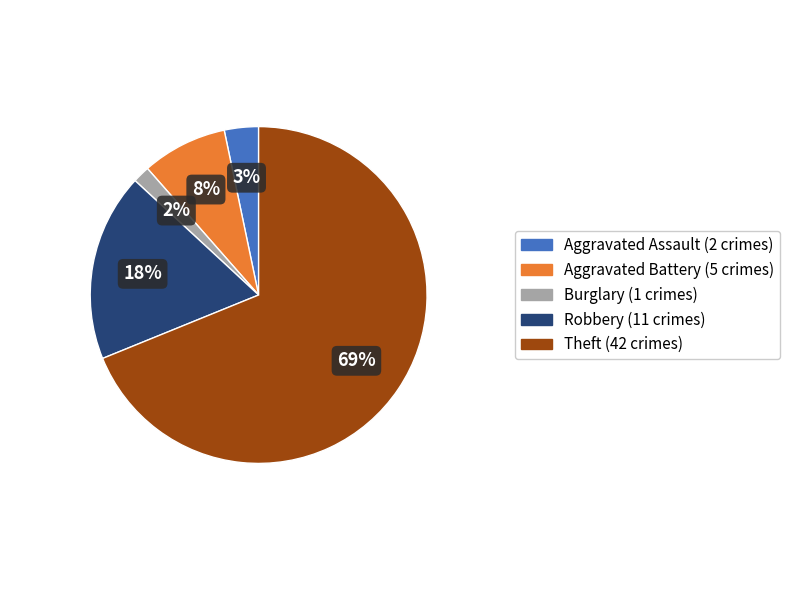

How many slices are in this pie chart?

5